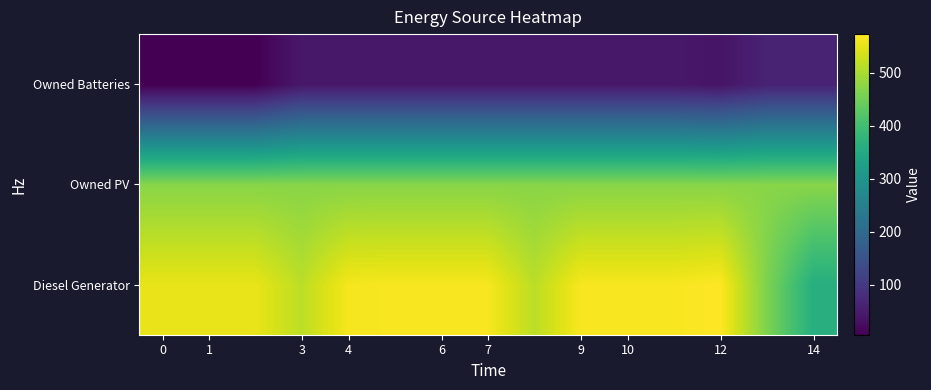

Reading left to right, list all the values displayed in this chart.

Diesel Generator: 554	554	554	516	565	567	567	567	515	567	567	567	573	462	361
Owned PV: 472	472	472	472	472	472	472	472	472	472	472	472	472	472	472
Owned Batteries: 6	6	6	43	43	43	43	43	43	43	43	43	37	60	60